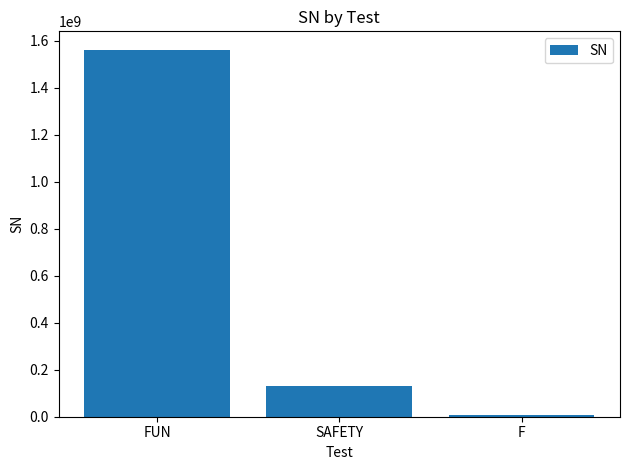

Reading left to right, transcribe all the data shown in this chart.

1562980920	129027191	7872892